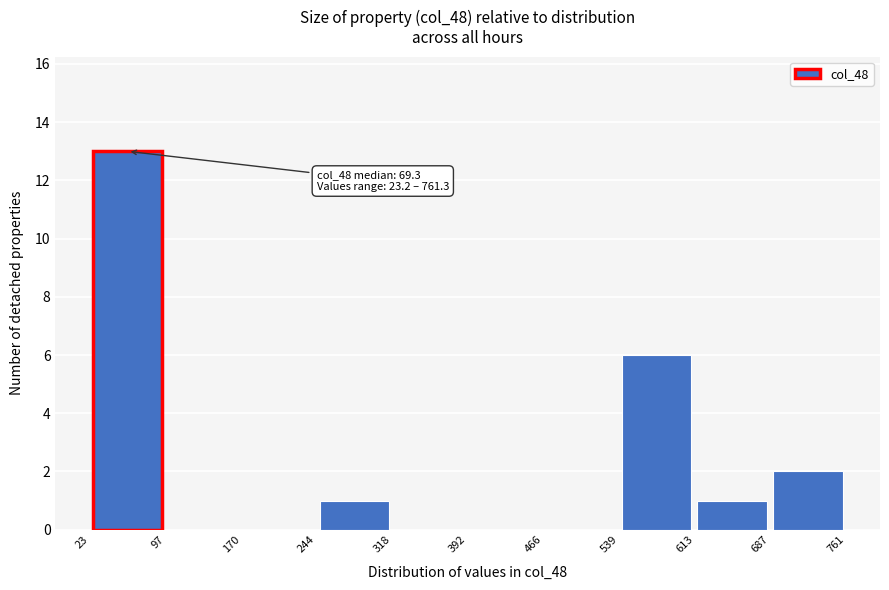

Which range on the x-axis has the tallest bar?

23 to 97